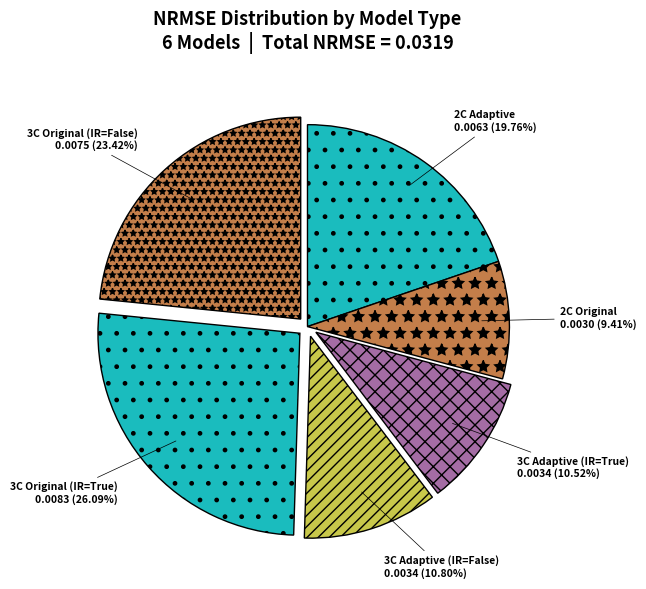

What is the largest slice in the pie chart?

3C Original (IR=True)